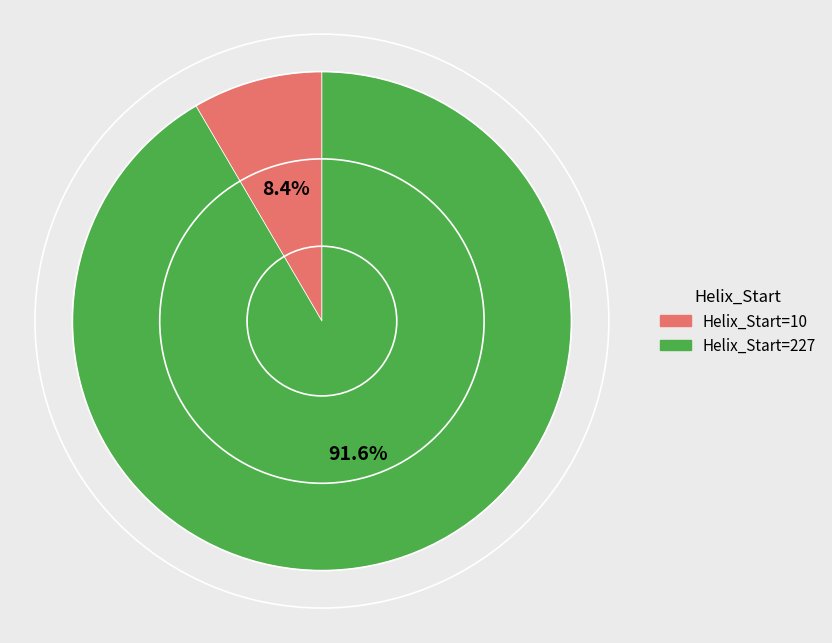

Does any single category account for the majority?

Yes